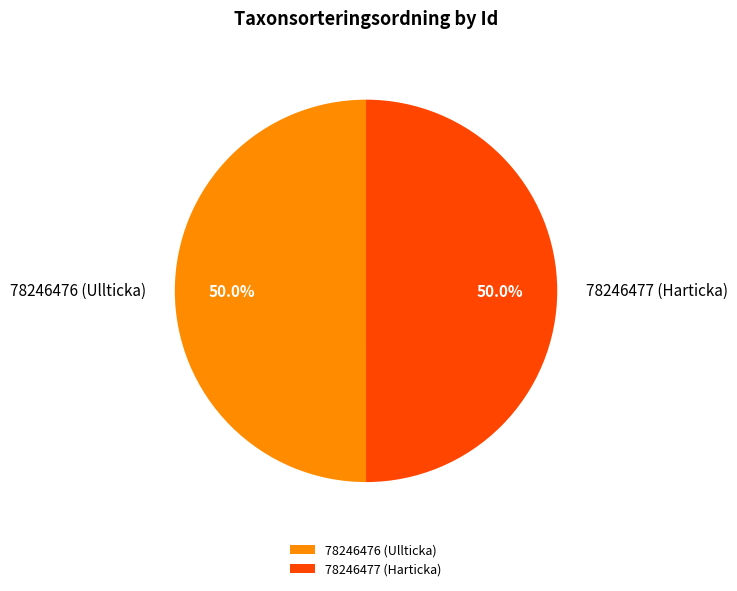

Count the number of slices in the pie.

2